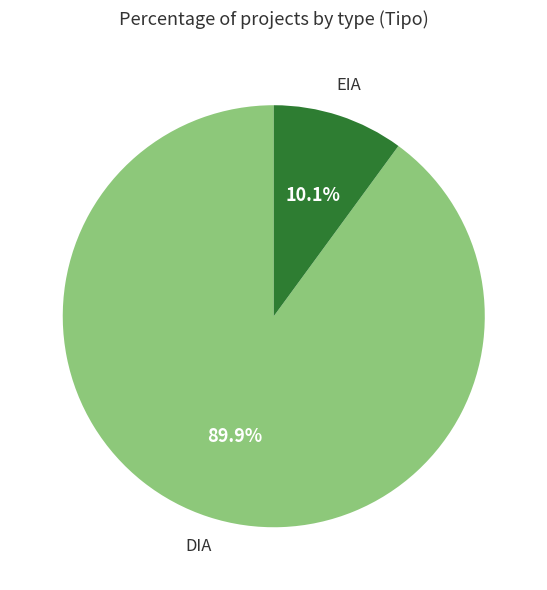

Is there a majority slice in this chart?

Yes